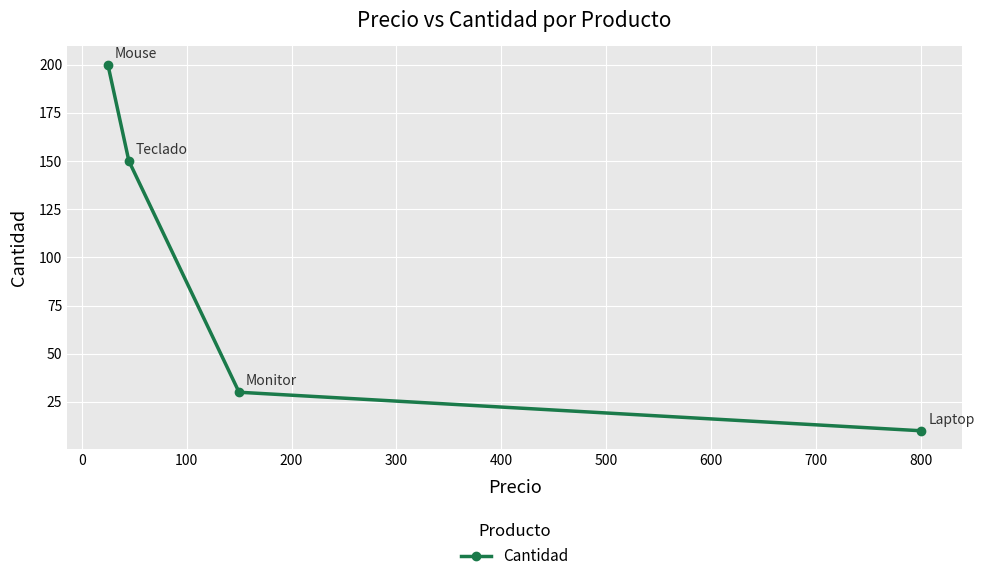

Is this an area chart (filled region under the line)?

No